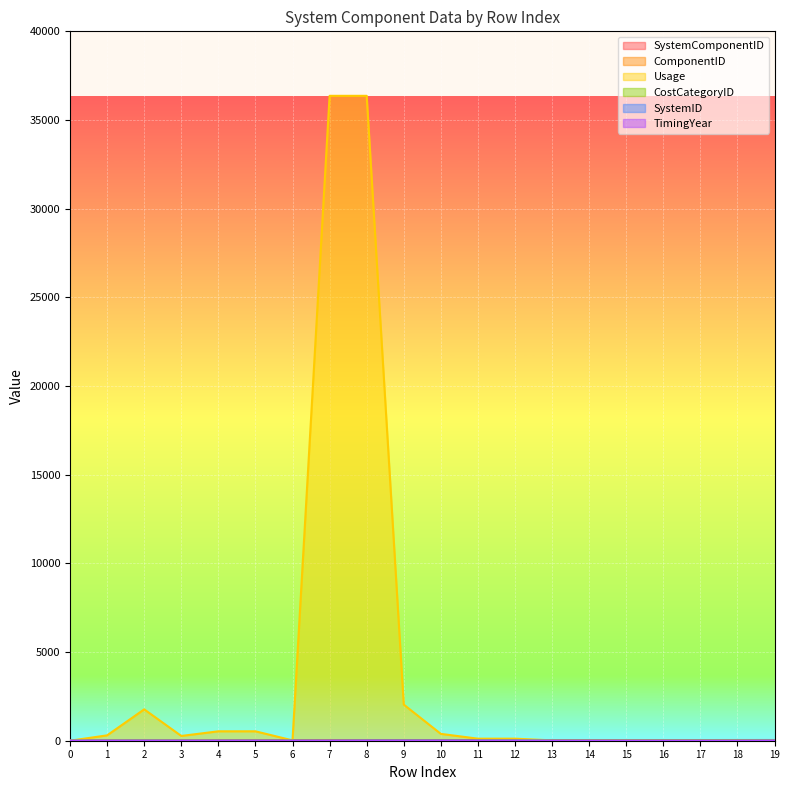

What are all the series names shown in the legend?

SystemComponentID, ComponentID, Usage, CostCategoryID, SystemID, TimingYear